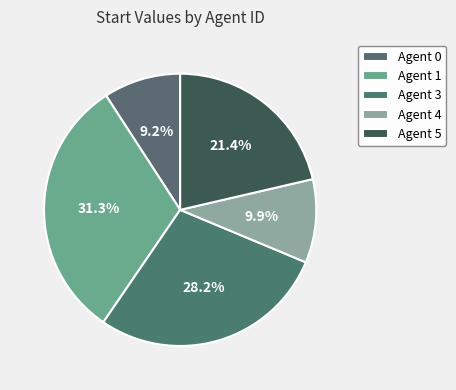

How many segments does this pie chart have?

5